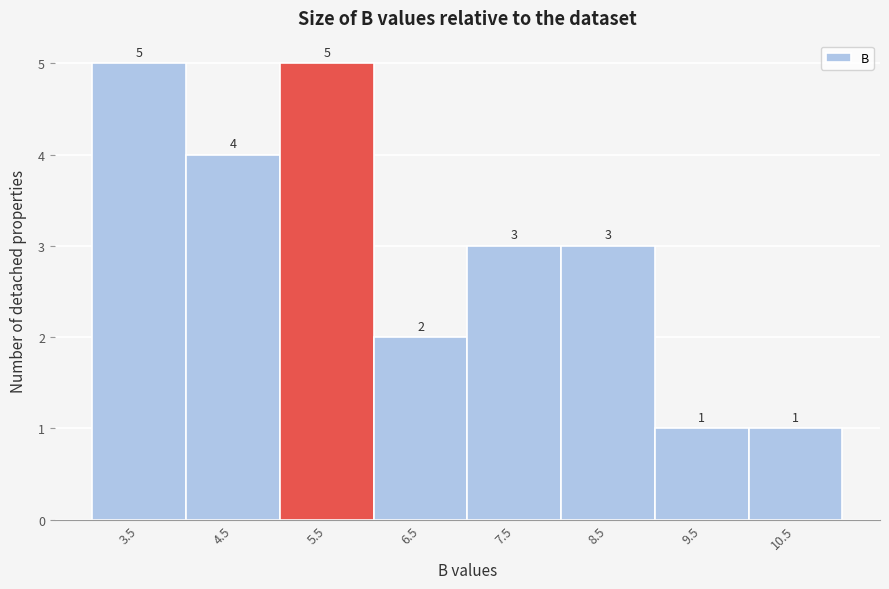

Reading left to right, extract all data points from this chart.

5	4	5	2	3	3	1	1